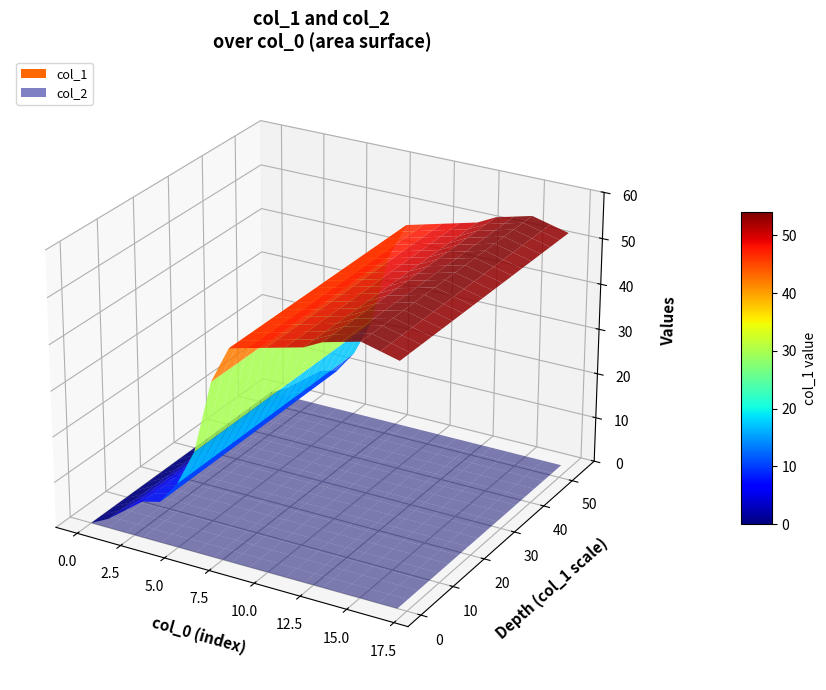

What are all the series names shown in the legend?

col_1, col_2